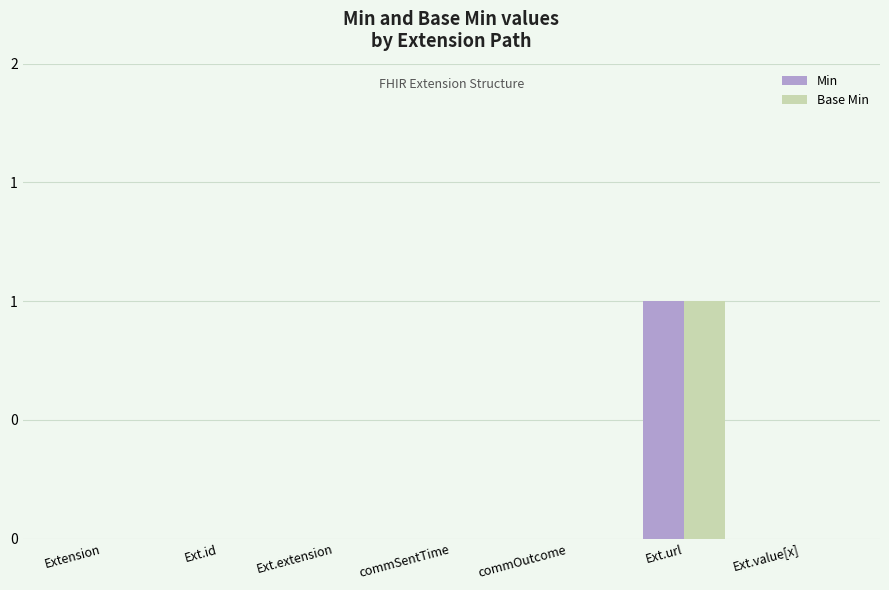

Reading left to right, what are all the values shown in this chart?

Min: 0	0	0	0	0	1	0
Base Min: 0	0	0	0	0	1	0